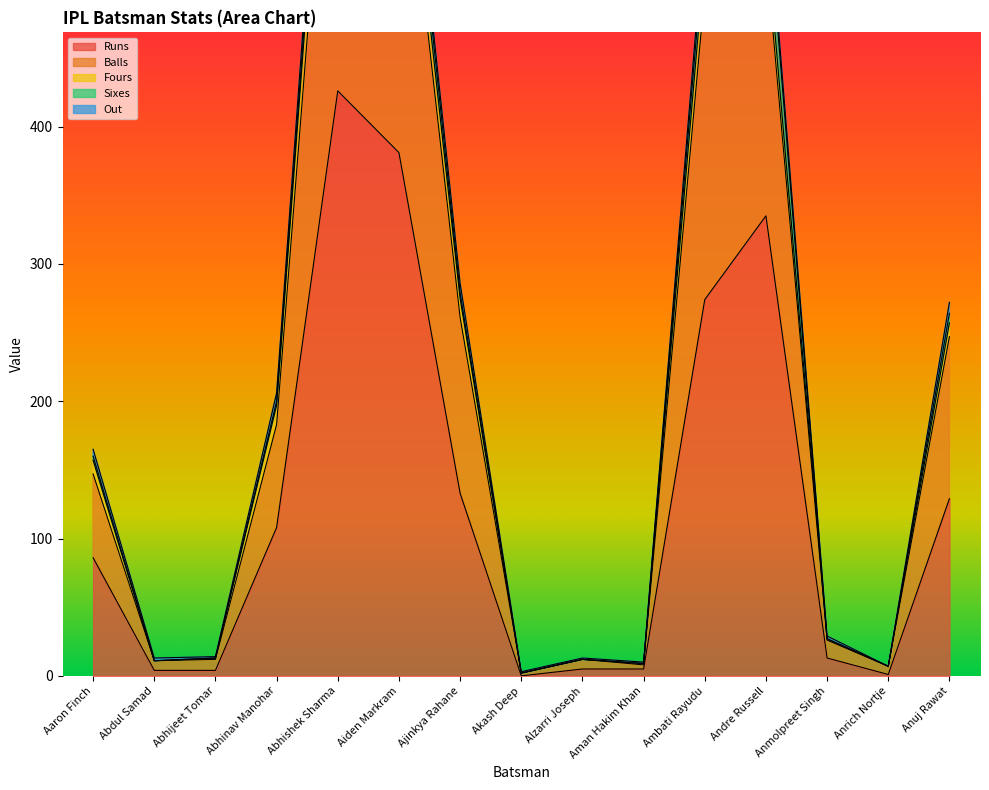

At which category is the sum across all series the highest?

Abhishek Sharma